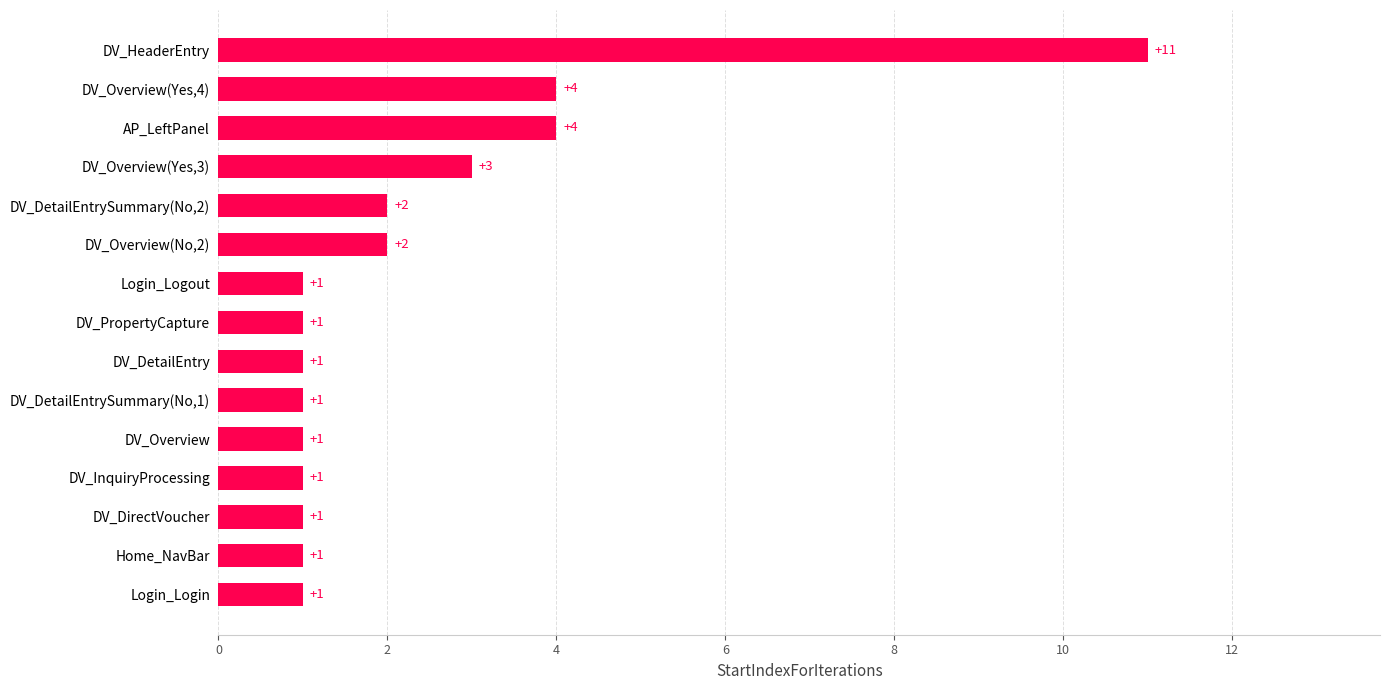

What is the difference between the maximum and minimum values?

10